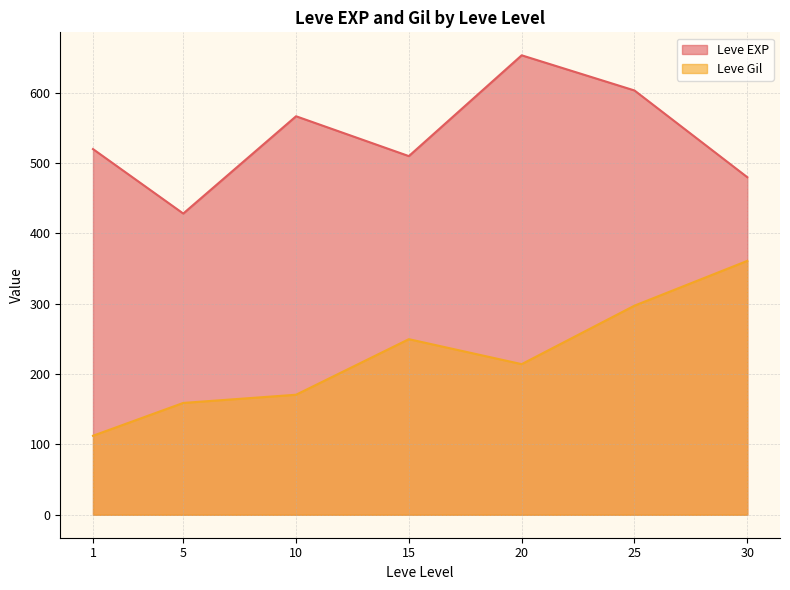

What value does the Leve EXP series have at 20?

653.3